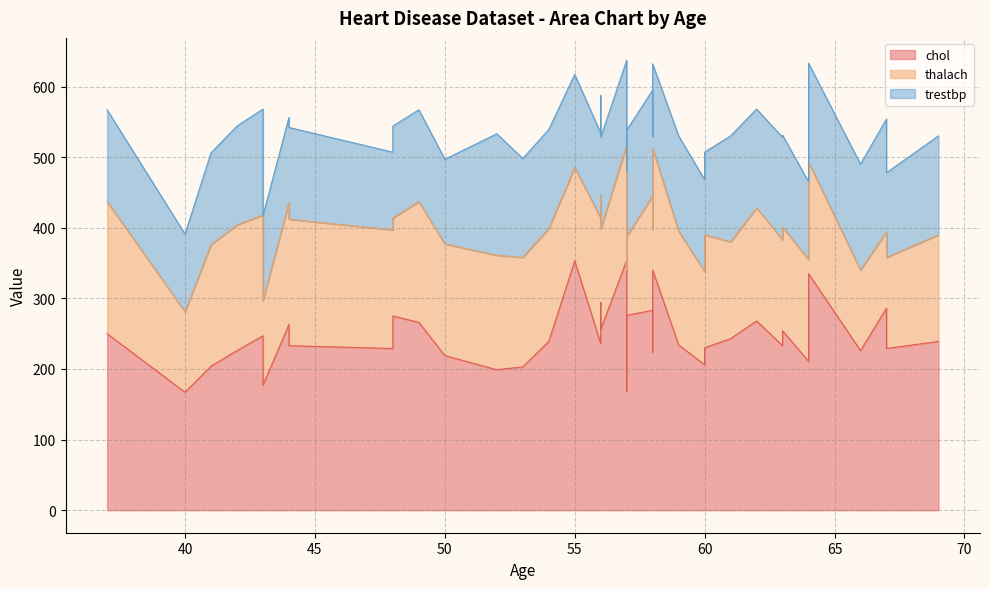

At which category is the sum across all series the highest?

57